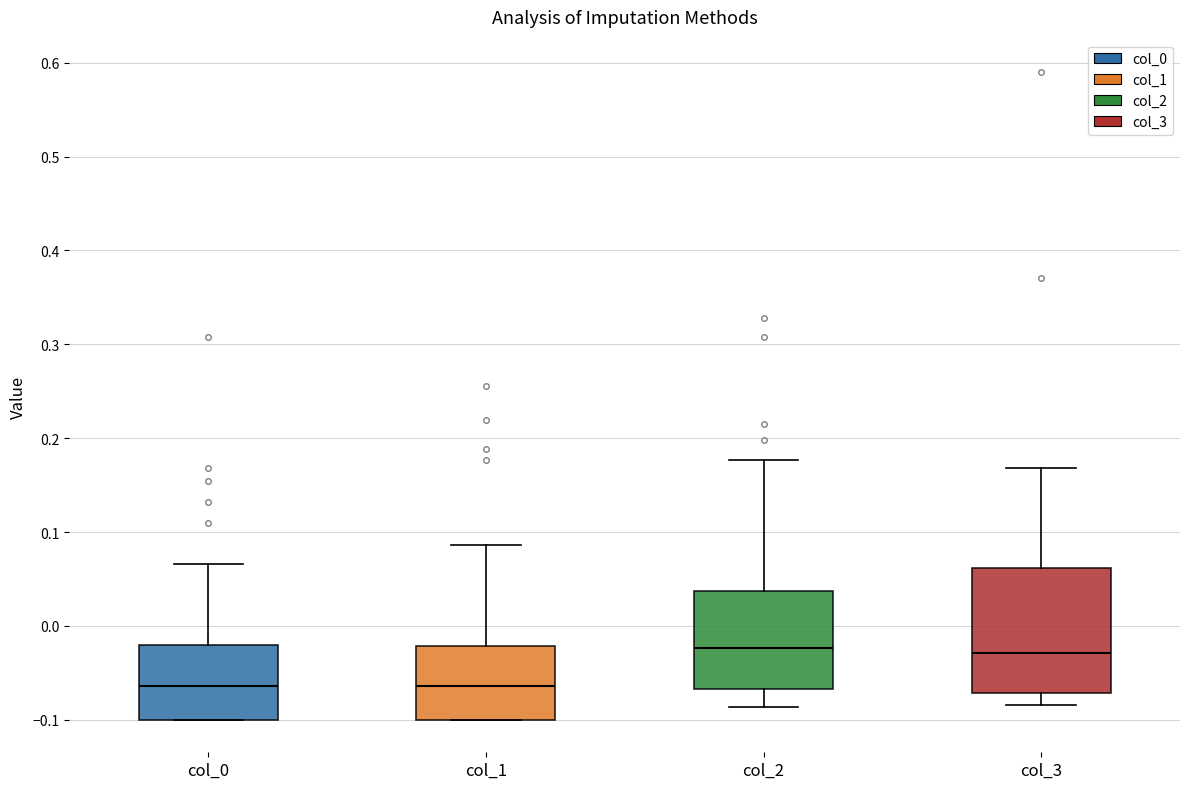

Reading left to right, read every box against the y-axis: the position of its median line, the range the box covers, and the ends of its whiskers. The values are not printed on the chart, so give them approximately, as read against the axis.

col_0: median -0.06, box -0.10 to -0.02, whiskers -0.10 to 0.07
col_1: median -0.06, box -0.10 to -0.02, whiskers -0.10 to 0.09
col_2: median -0.02, box -0.07 to 0.04, whiskers -0.09 to 0.18
col_3: median -0.03, box -0.07 to 0.06, whiskers -0.08 to 0.17